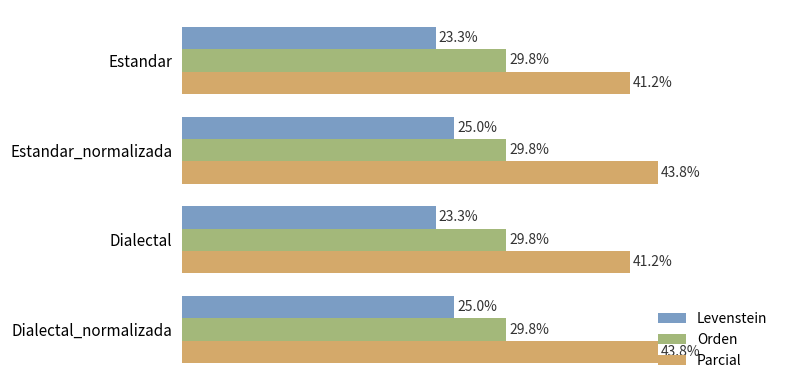

Rank the series at Dialectal from lowest to highest value.

Levenstein, Orden, Parcial